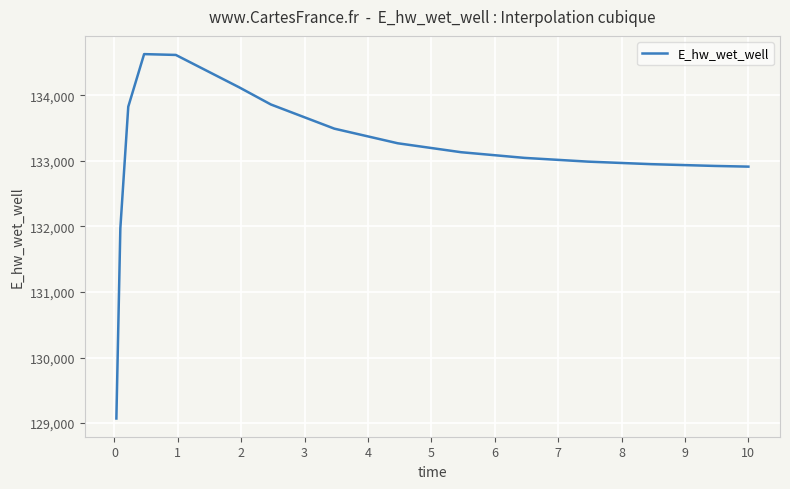

What is the smallest value displayed?

129070.3